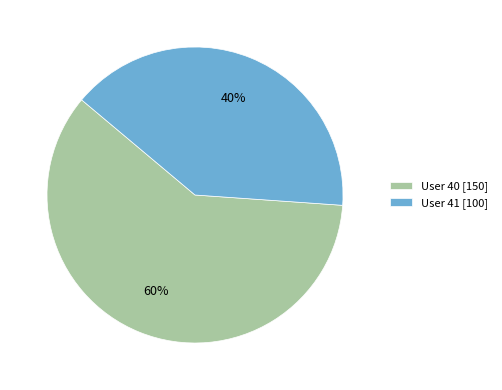

Is there a majority slice in this chart?

Yes